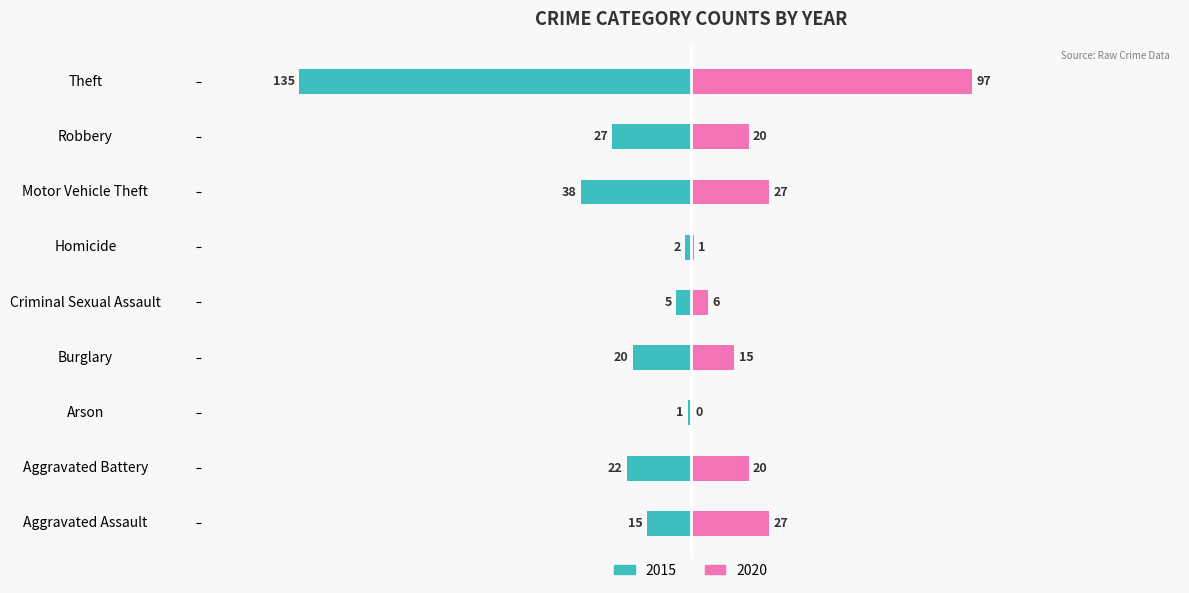

Reading left to right, extract all data points from this chart.

2015: -15	-22	-1	-20	-5	-2	-38	-27	-135
2020: 27	20	0	15	6	1	27	20	97